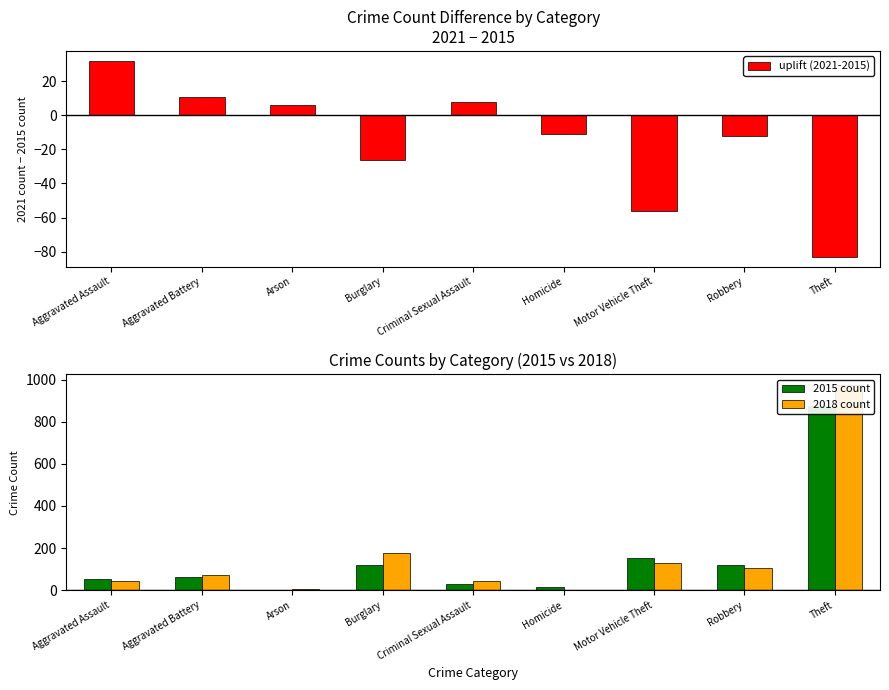

Rank the series by their maximum value, from lowest to highest.

uplift (2021-2015), 2015 count, 2018 count